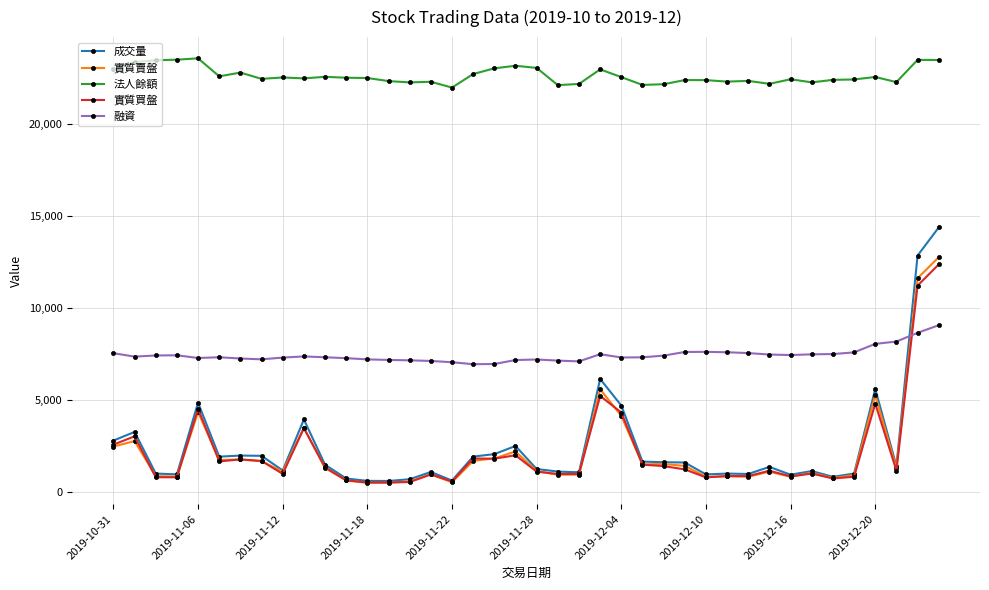

What is the difference between the second highest and minimum values in the 實質買盤 series?

10715